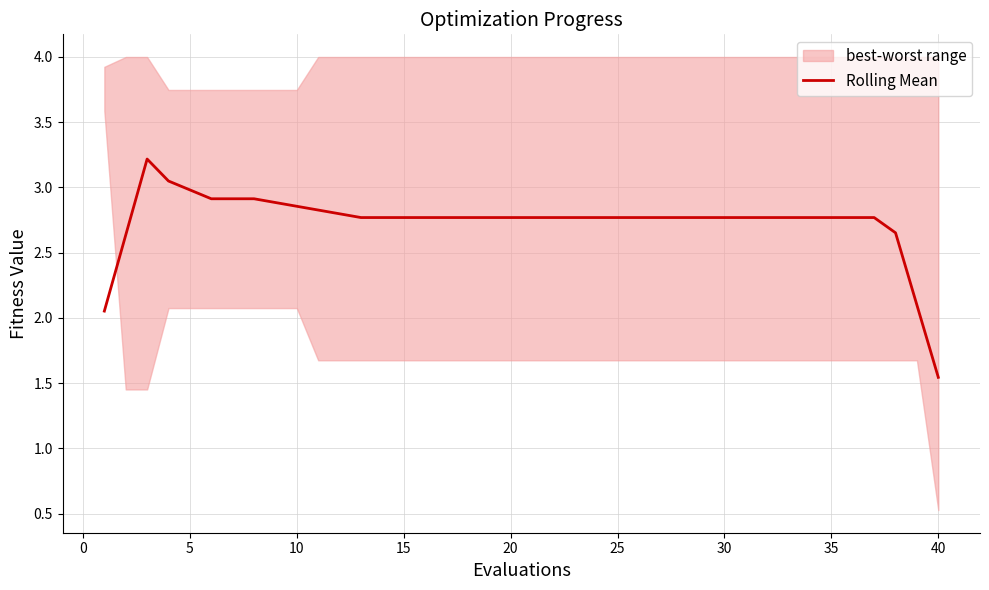

How many lines are shown in the chart?

1